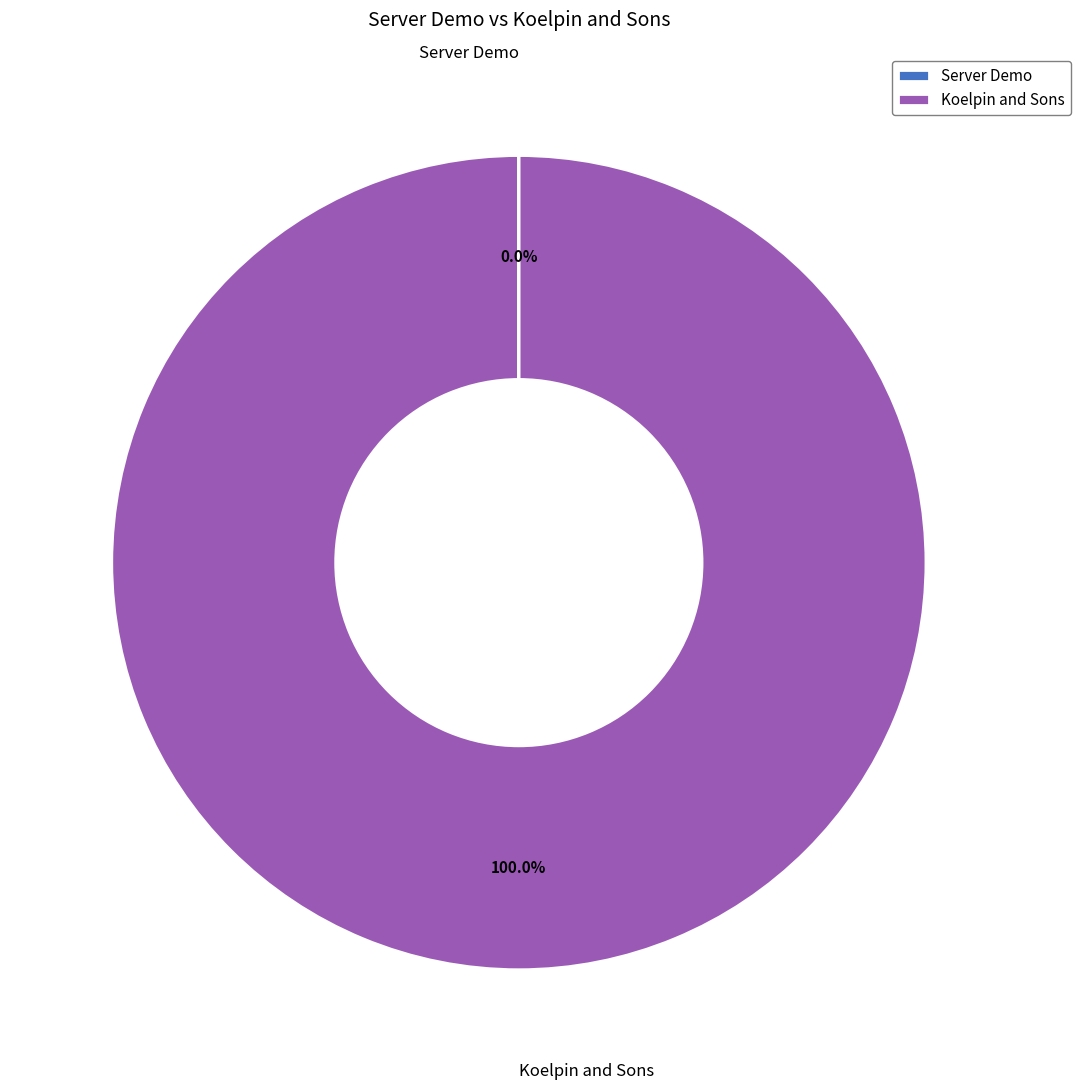

Which category has the biggest portion of the pie?

Koelpin and Sons